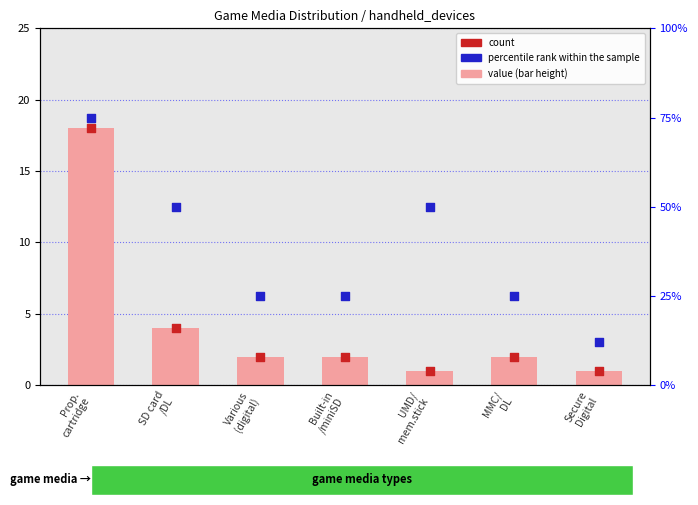

Which series contains the highest Y value?

percentile rank within the sample